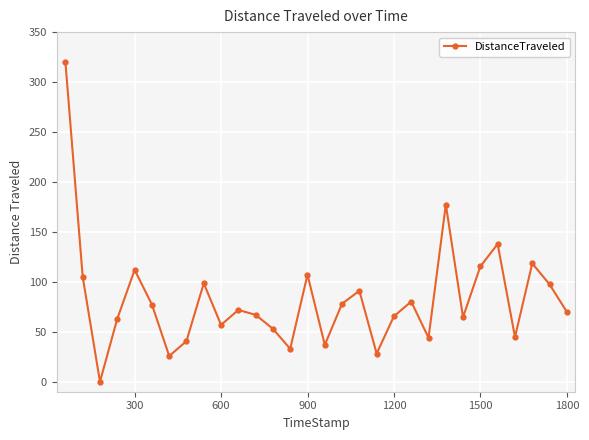

What is the value of the 5th point from the left?

112.0